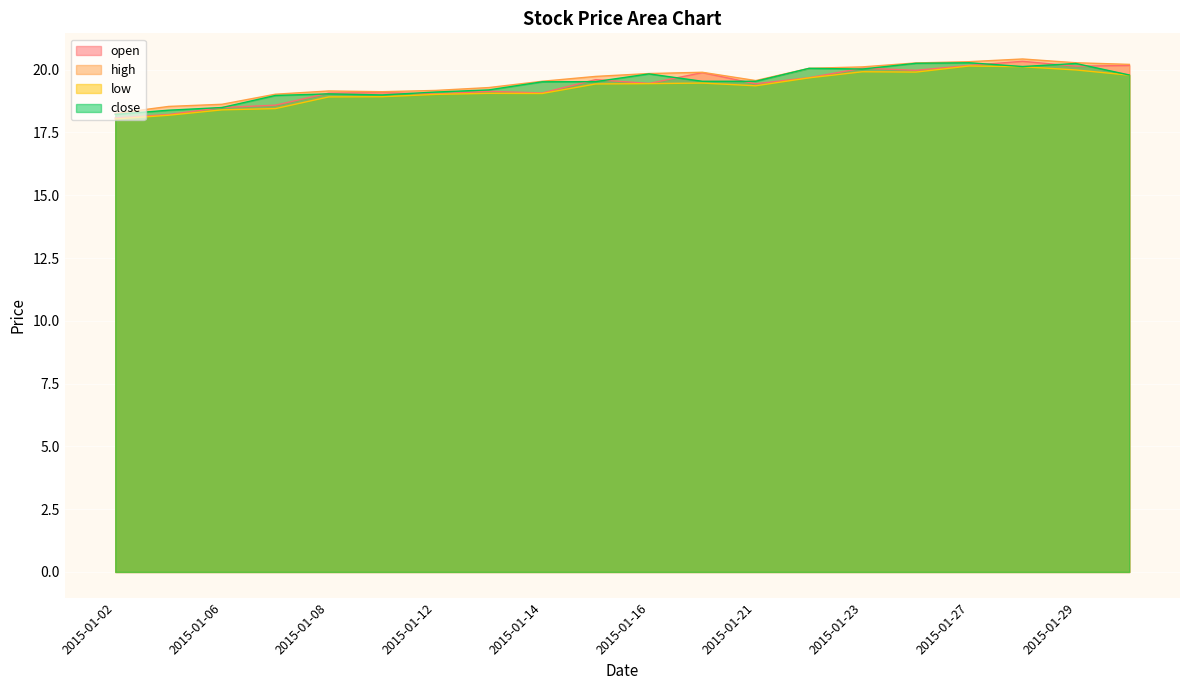

Where is high nearest to the value 19?

2015-01-07